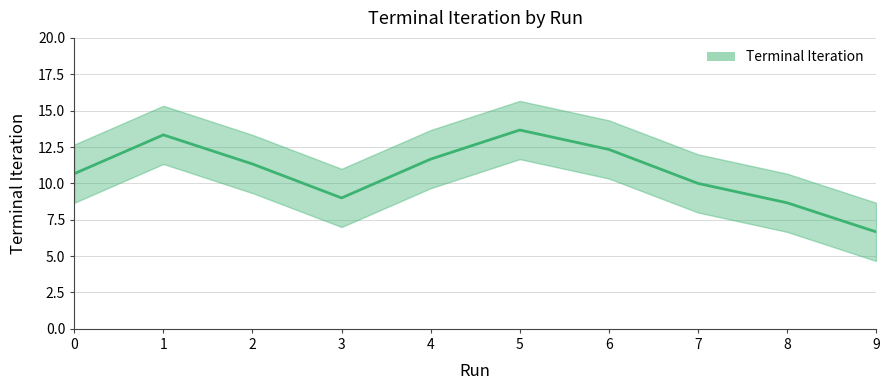

How many series are shown in this chart?

1